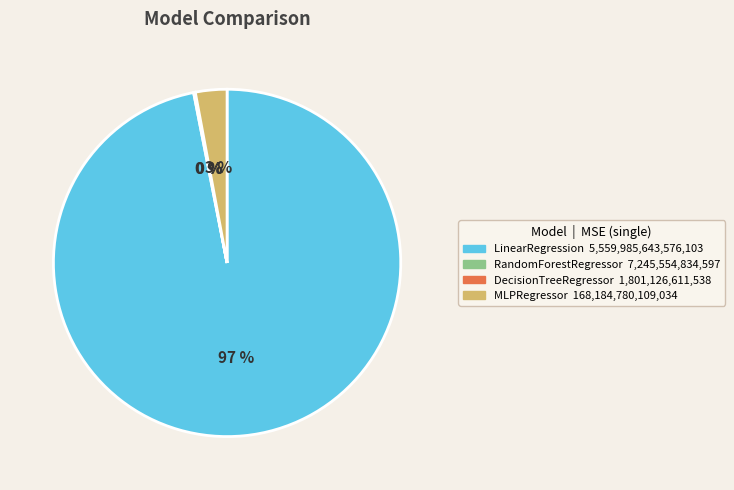

Between MLPRegressor and LinearRegression, which is larger?

LinearRegression